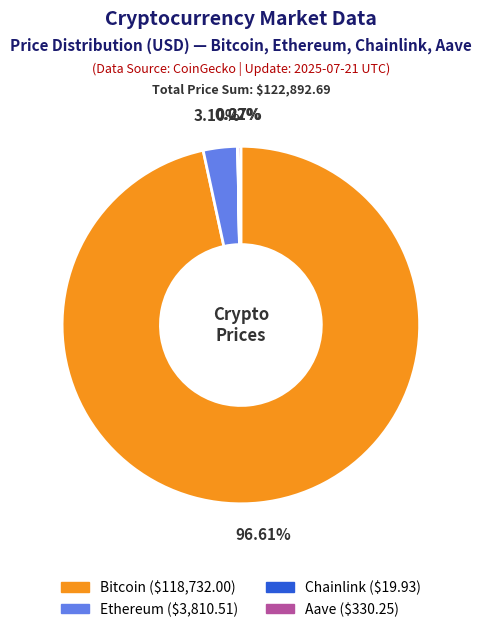

To the nearest percent, what is the combined percentage of Ethereum and Bitcoin?

100%